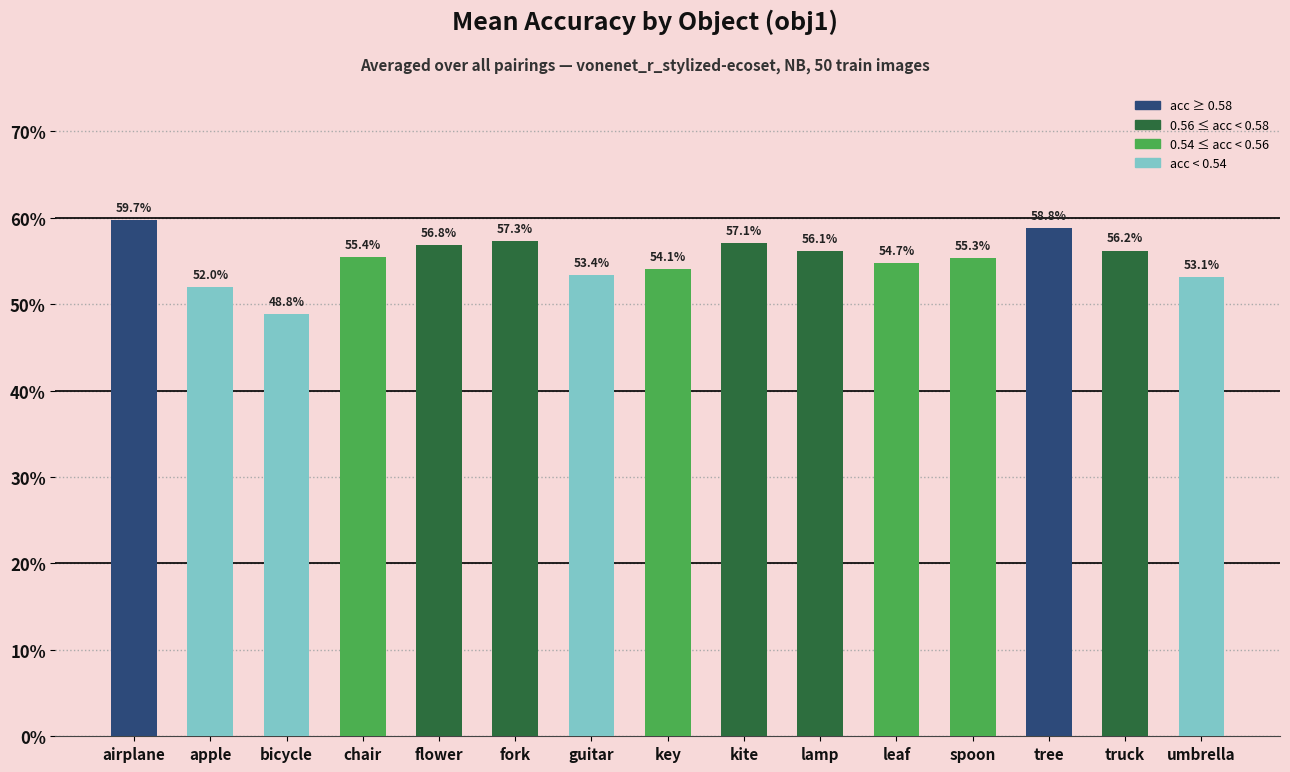

Does the chart contain any negative values?

No